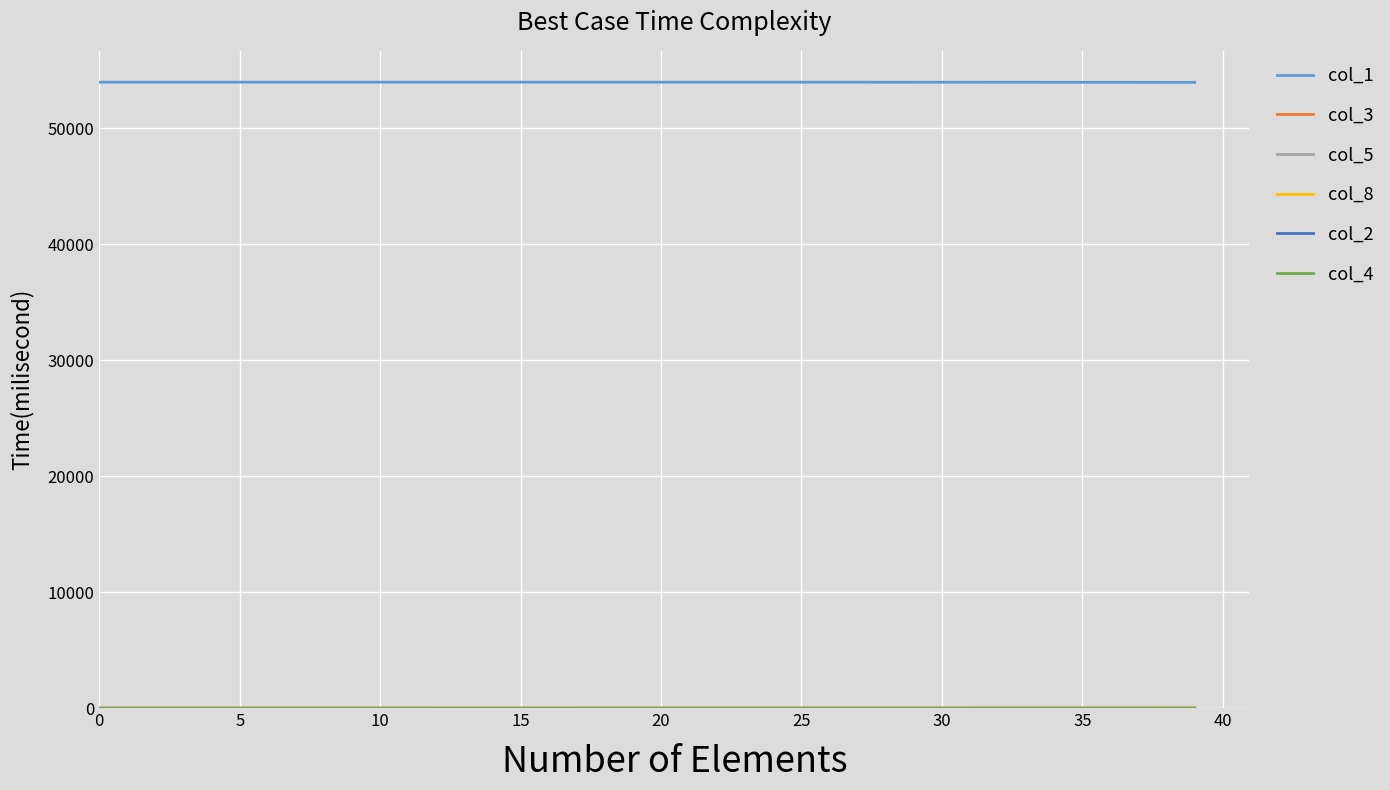

Which series has the largest total across all categories?

col_1